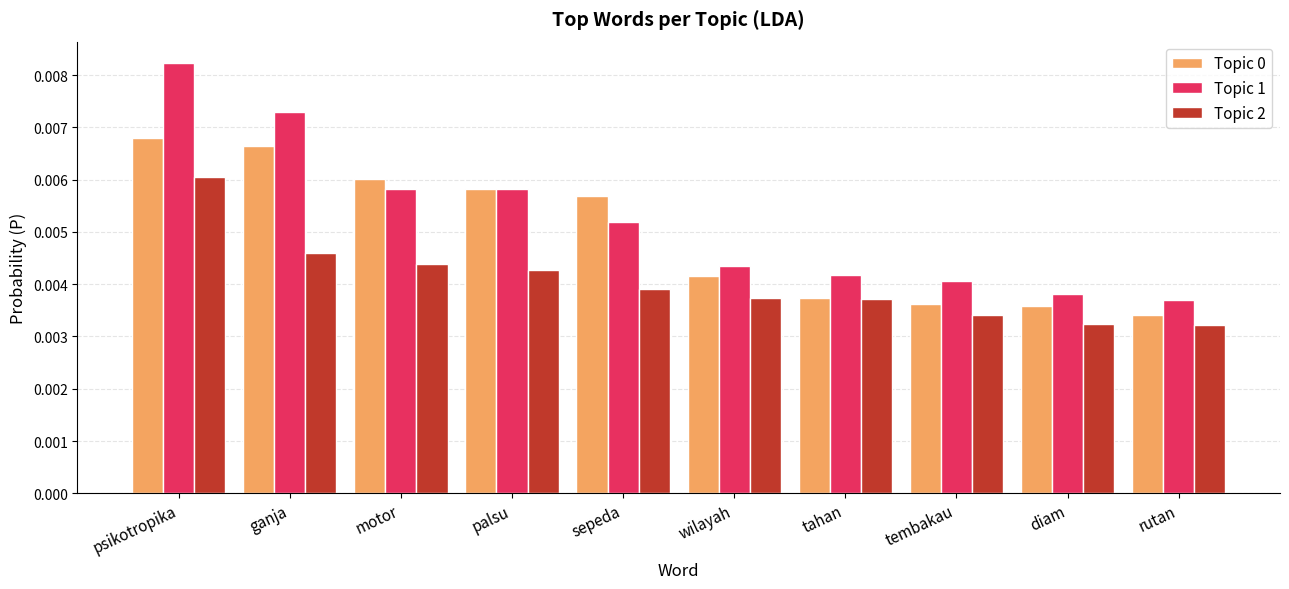

At which category is the sum across all series the highest?

psikotropika